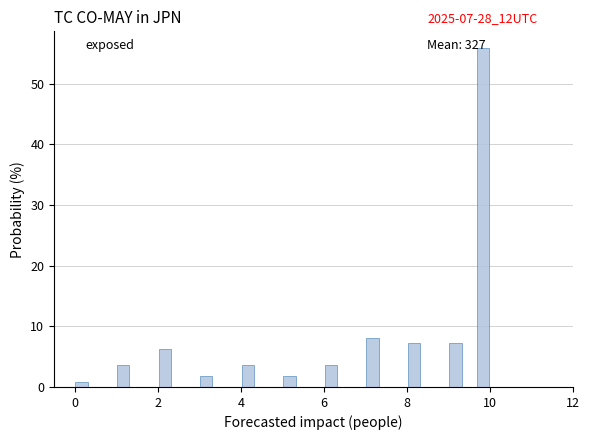

Read against the x-axis, roughly where is the centre of the tallest bar?

9.8